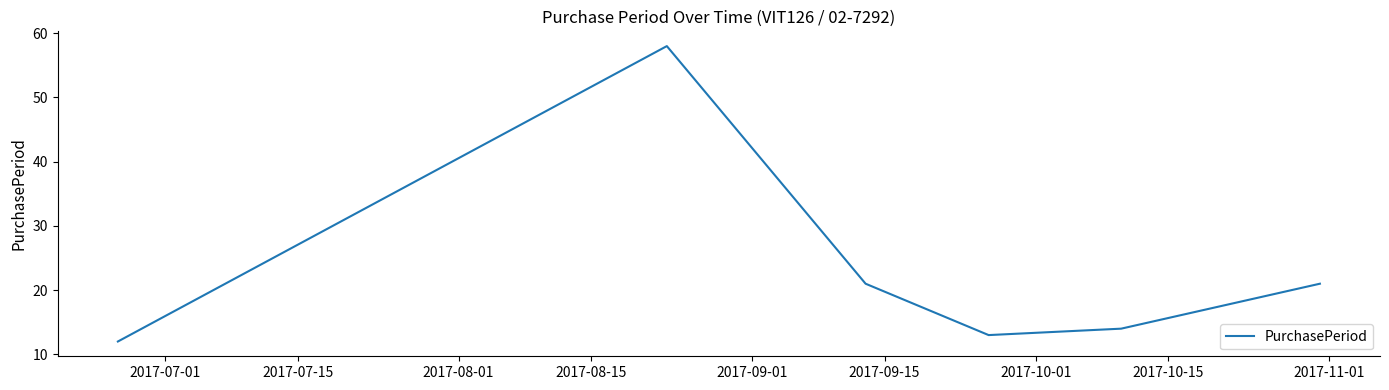

How many interior local peaks (higher than both neighbors) does the data have?

1